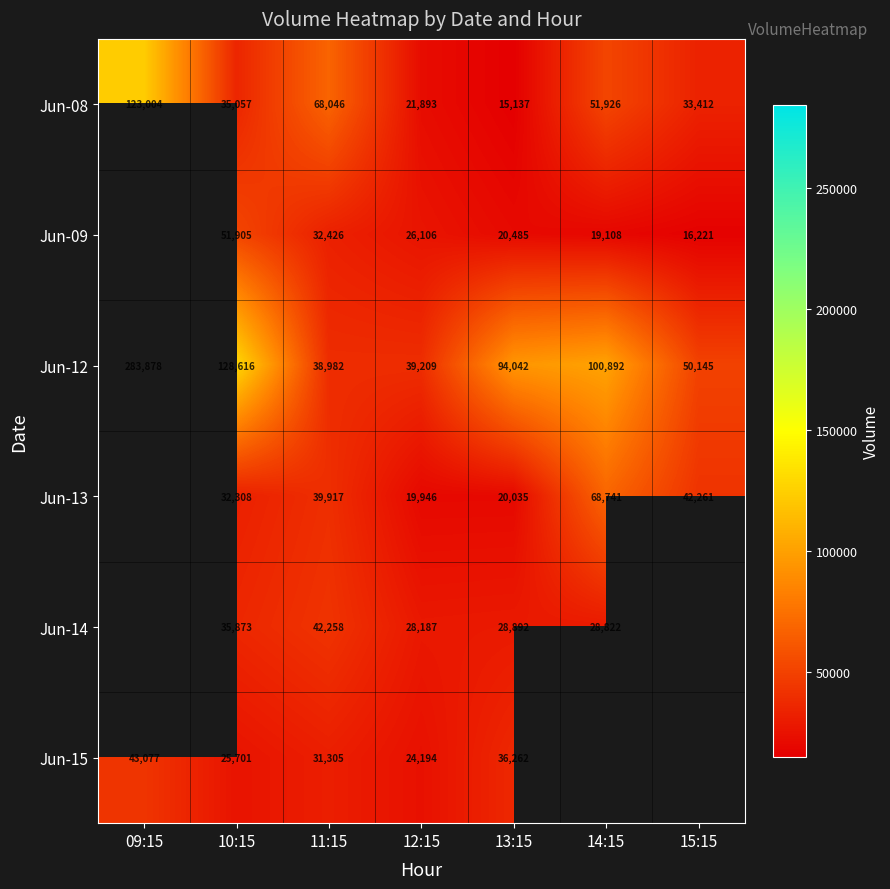

Rank the series at 12:15 from lowest to highest value.

Jun-13, Jun-08, Jun-15, Jun-09, Jun-14, Jun-12